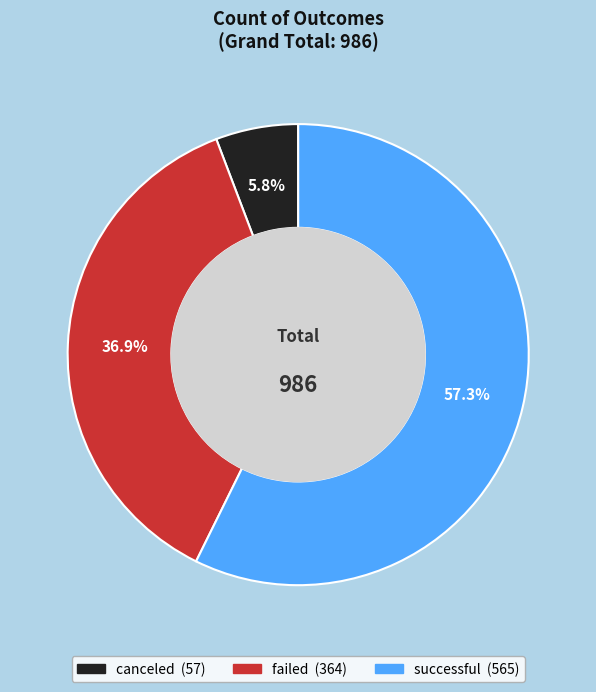

How much of the chart is everything except canceled?

94.2%